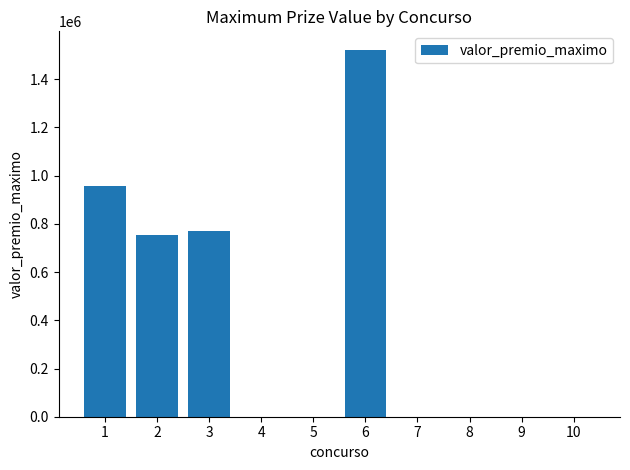

Is it true that the value at 8 is 0.0?

True